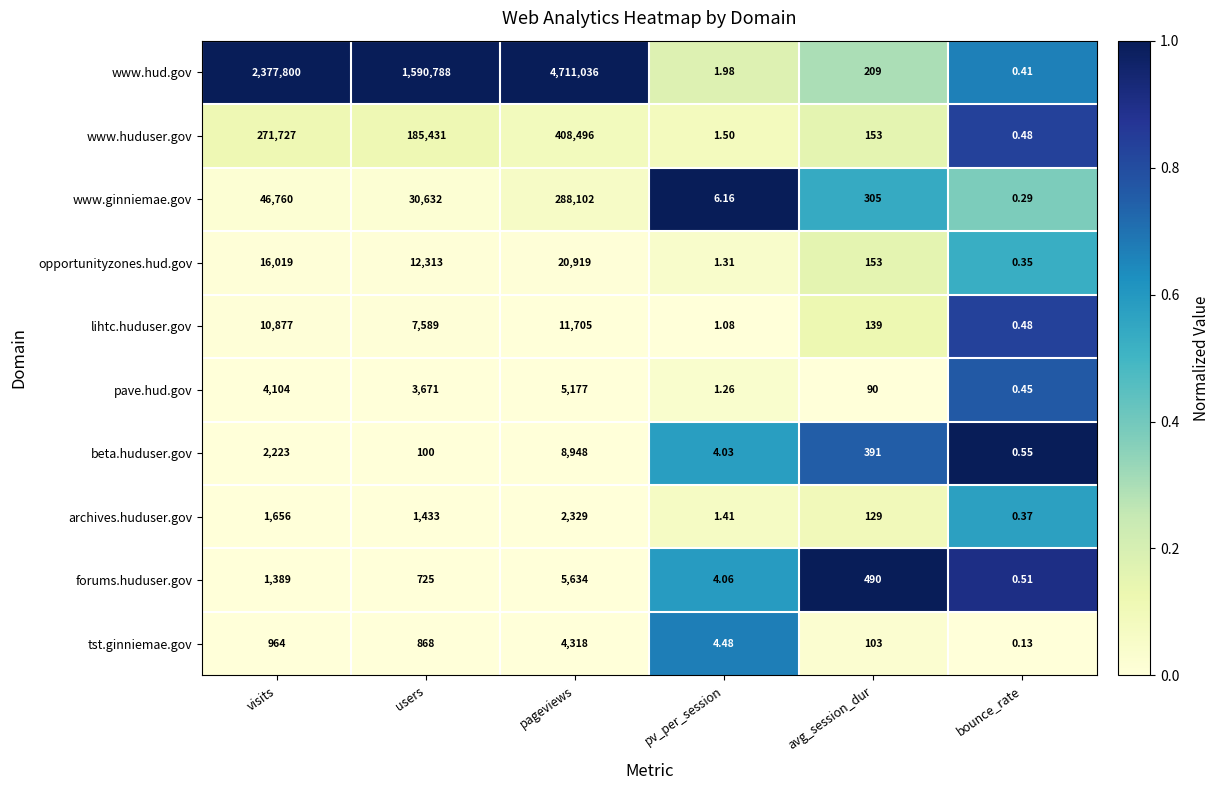

Which series has the largest total across all categories?

www.hud.gov